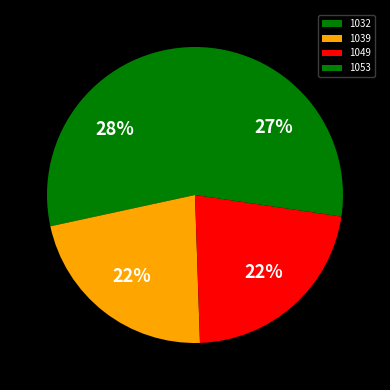

To the nearest percent, what is the difference between the largest and smallest slice percentages?

6%